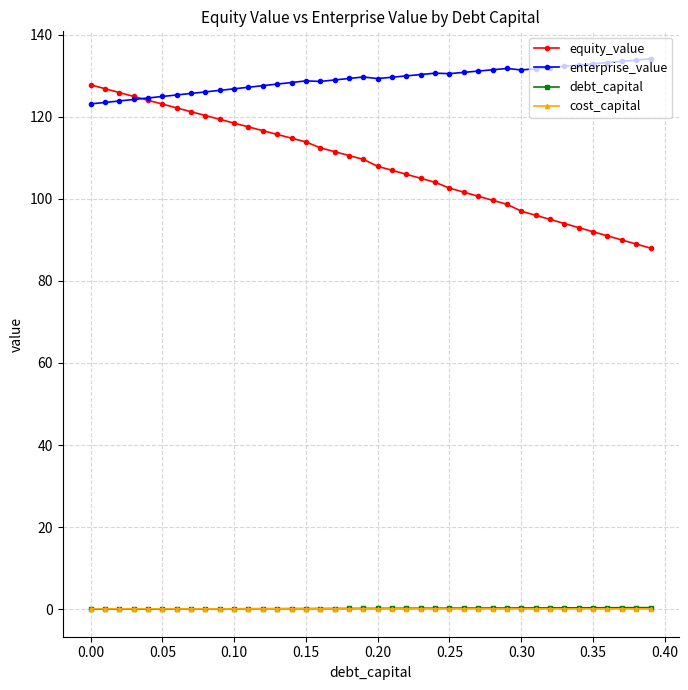

What is the value of the debt_capital point at the 10th from the left?

0.1